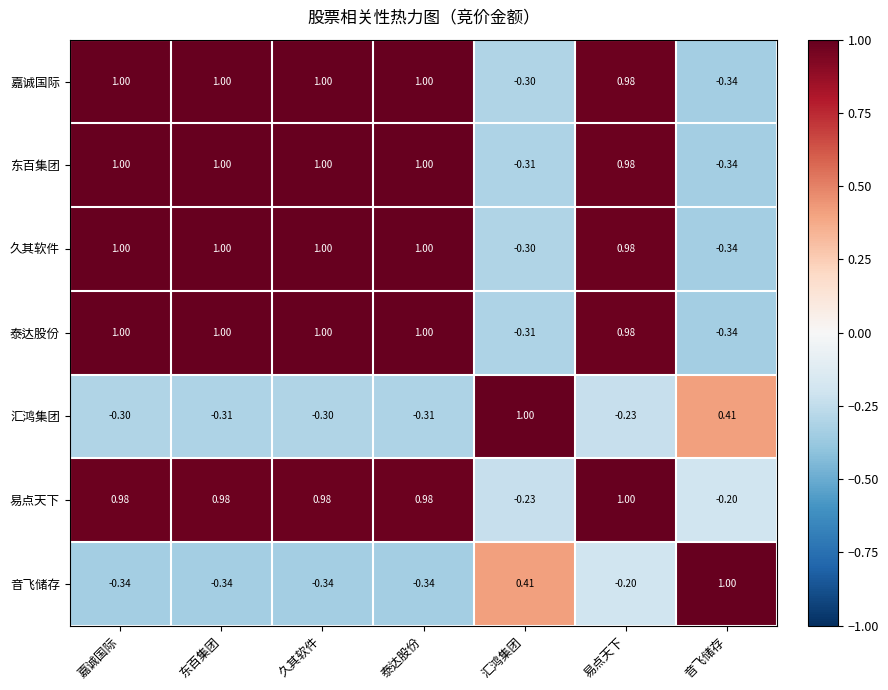

Which series changed the most between 东百集团 and 易点天下?

音飞储存